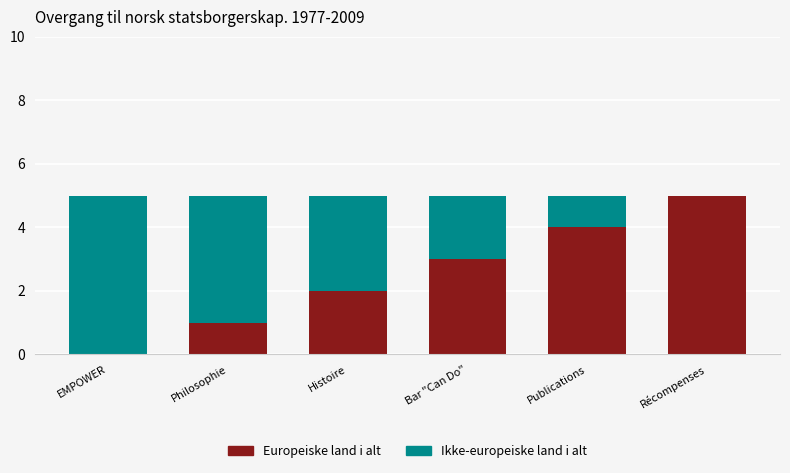

What is the highest value of the Europeiske land i alt series?

5